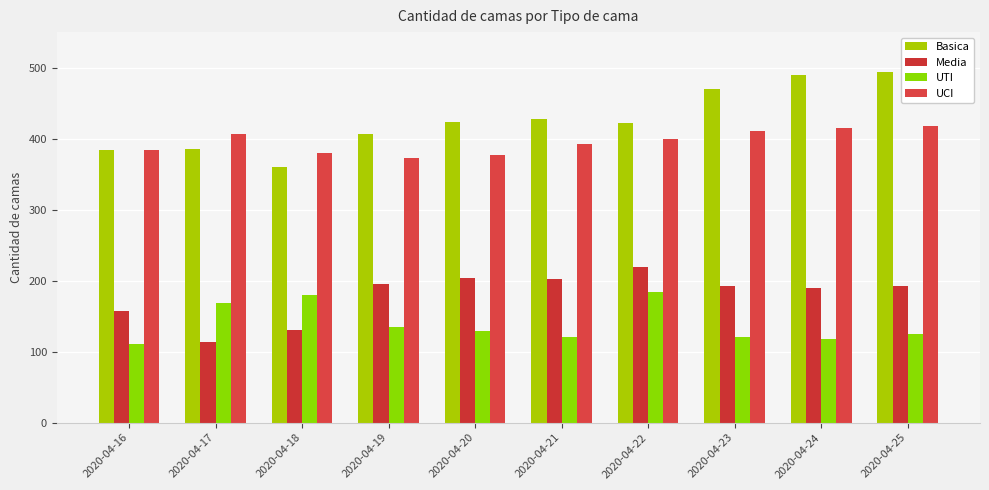

Is the value of Media at 2020-04-19 greater than the value of UTI at 2020-04-25?

Yes